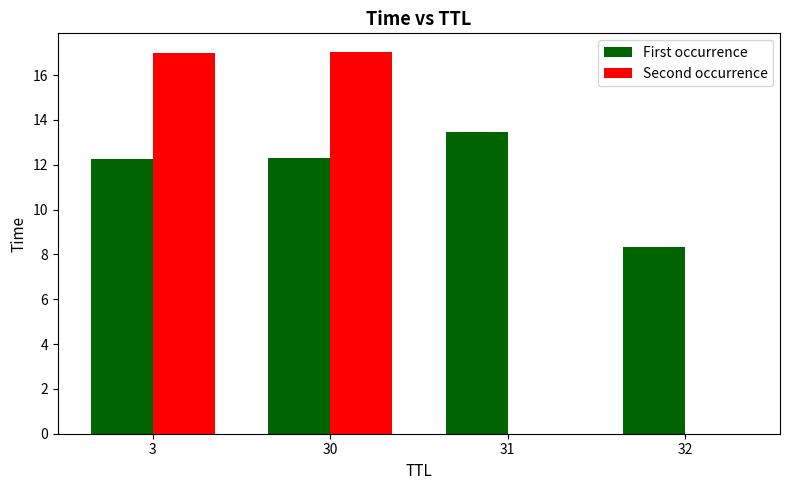

What is the maximum value shown in the chart?

17.0